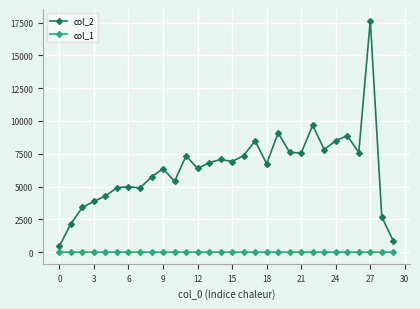

True or false: col_1 and col_2 intersect in this chart.

False